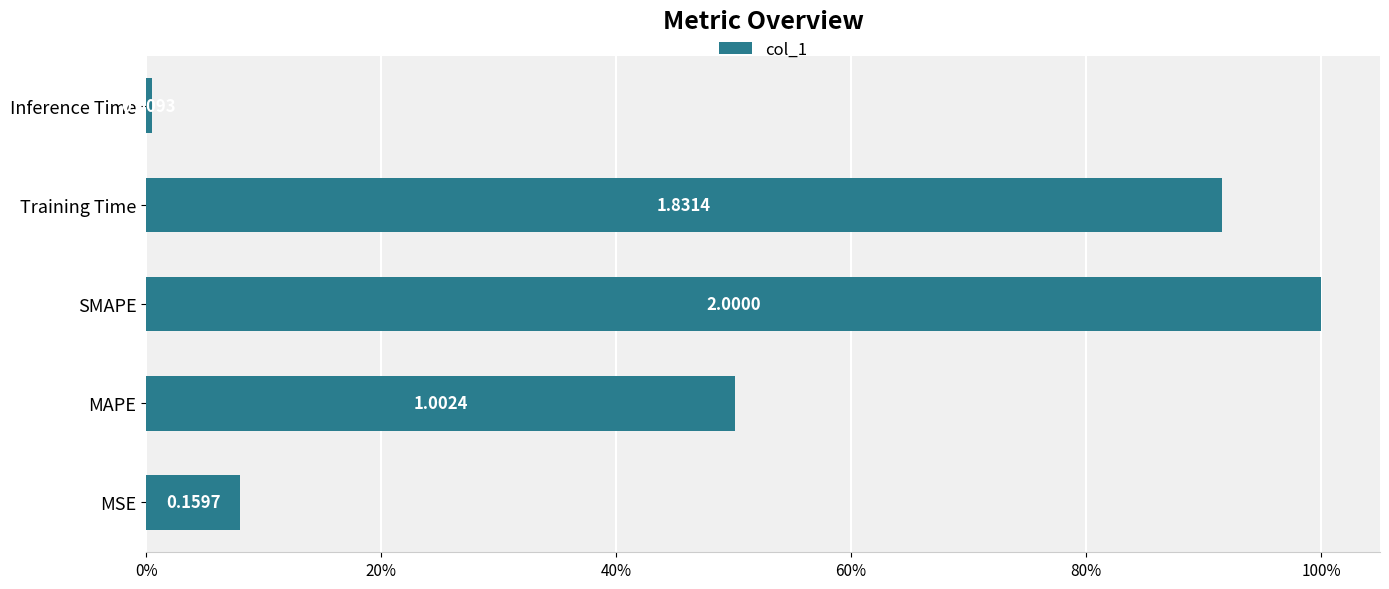

Does the chart contain any negative values?

No